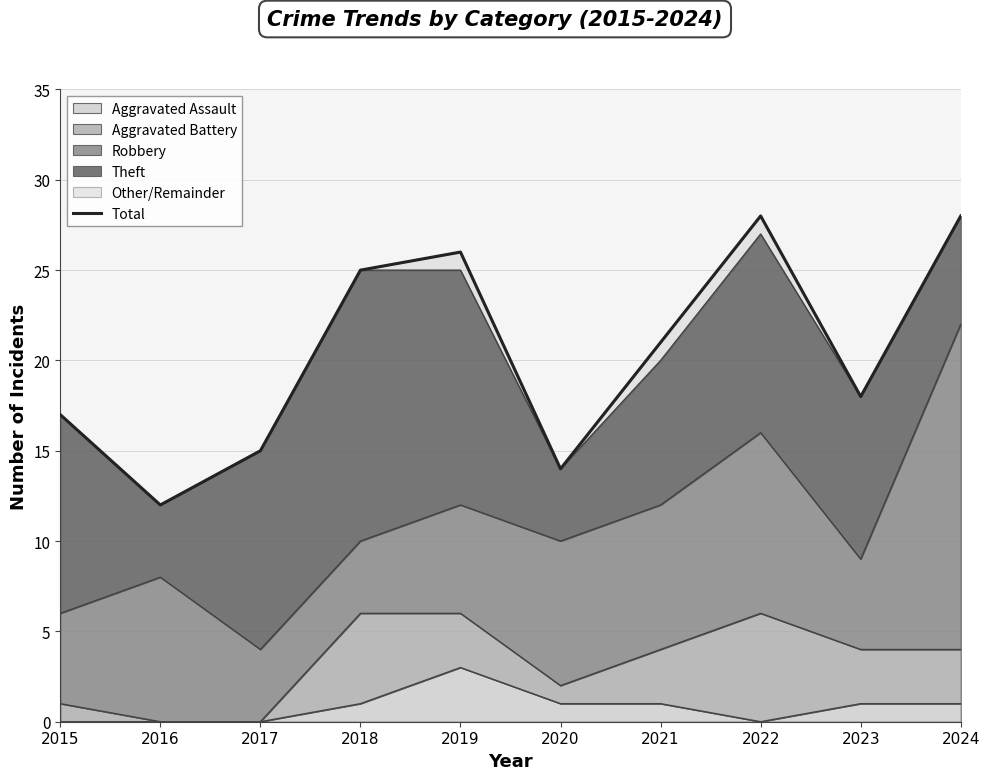

What is the value of the 10th point from the left?

28